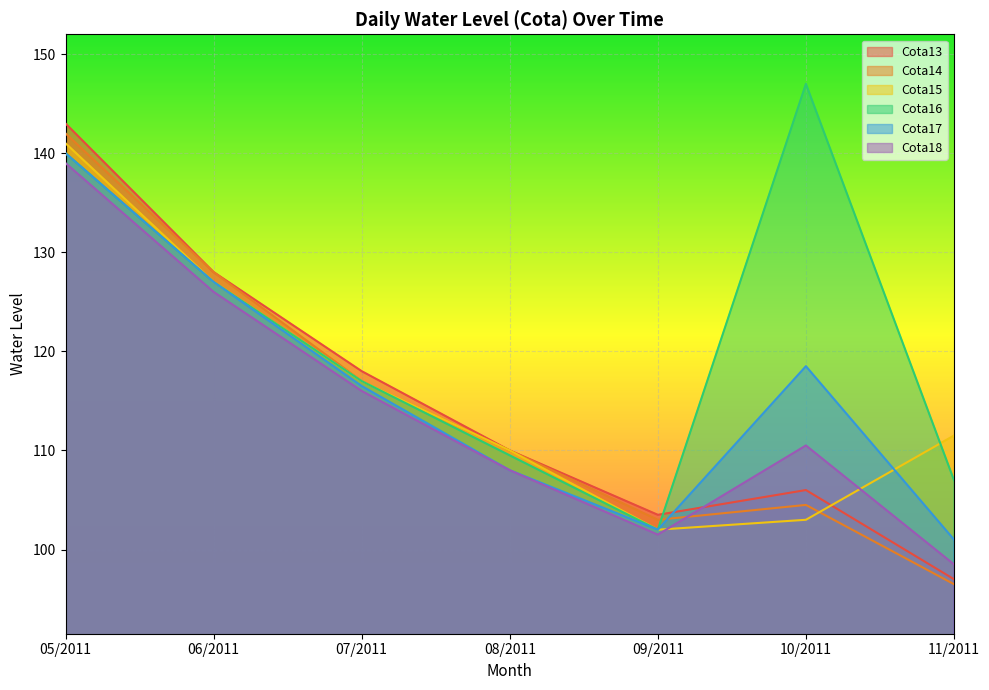

Does the chart display data point markers on the line(s)?

No